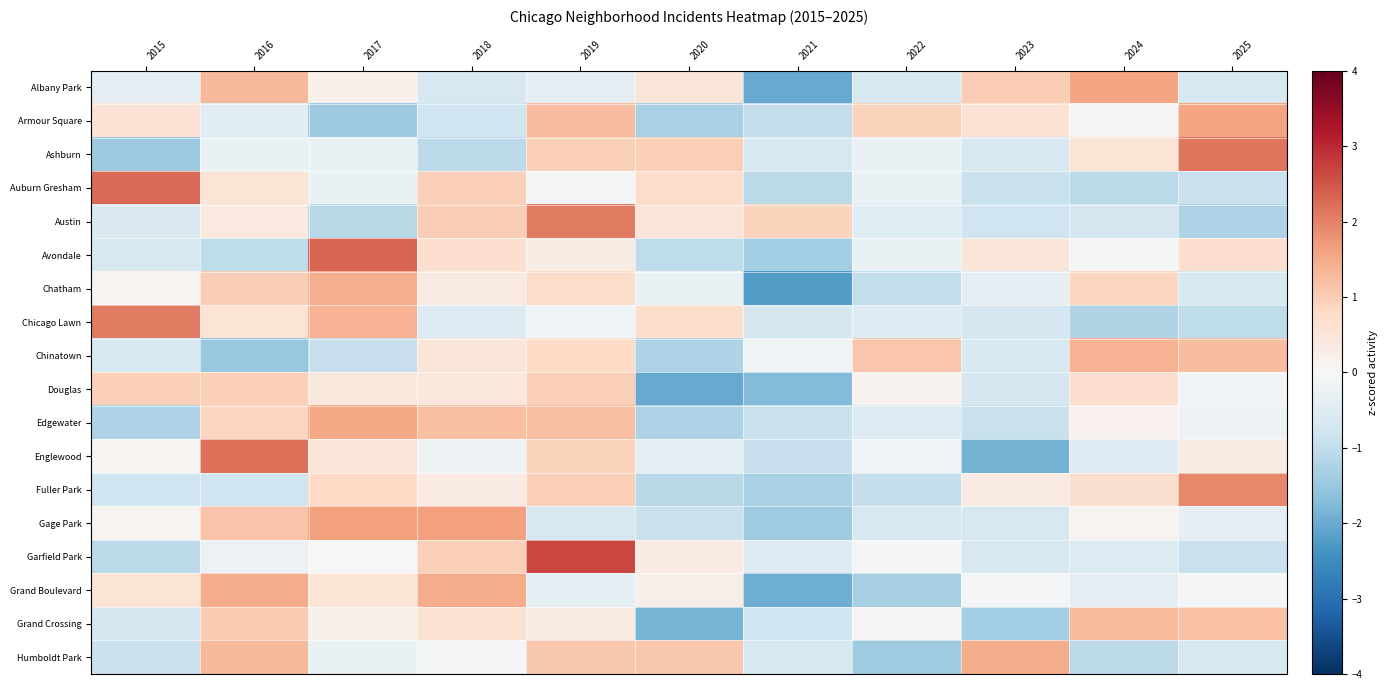

Between 2020 and 2025, which is larger?

2020